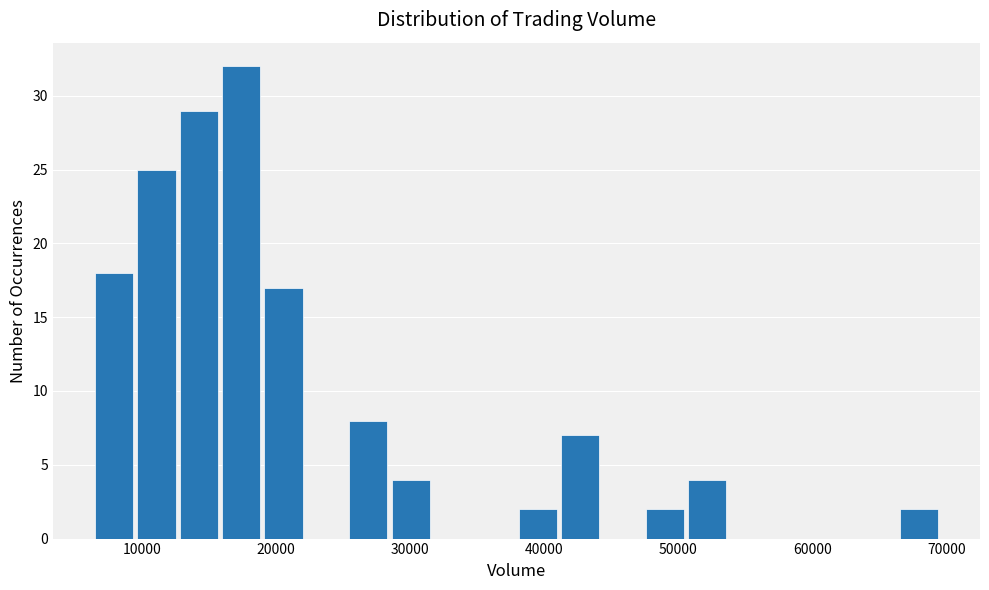

Around what value on the x-axis is the tallest bar? Give the approximate position of its centre, as read against the axis.

17000